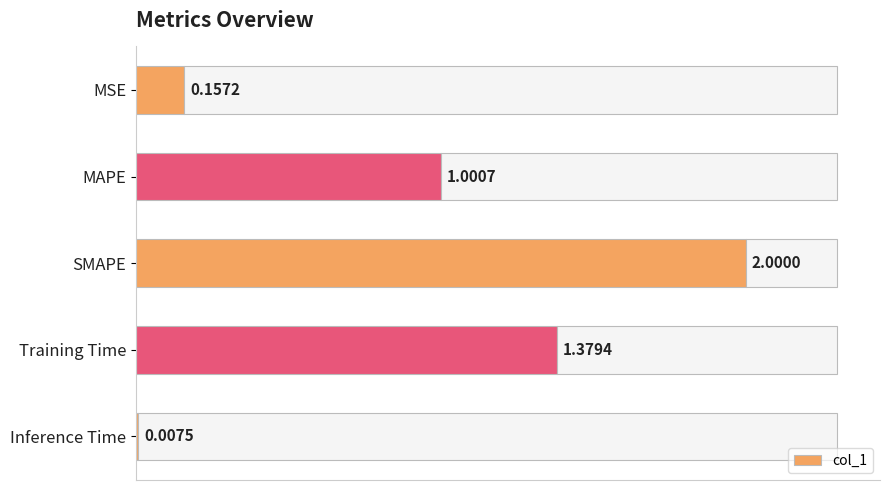

How many data points are above 1?

3